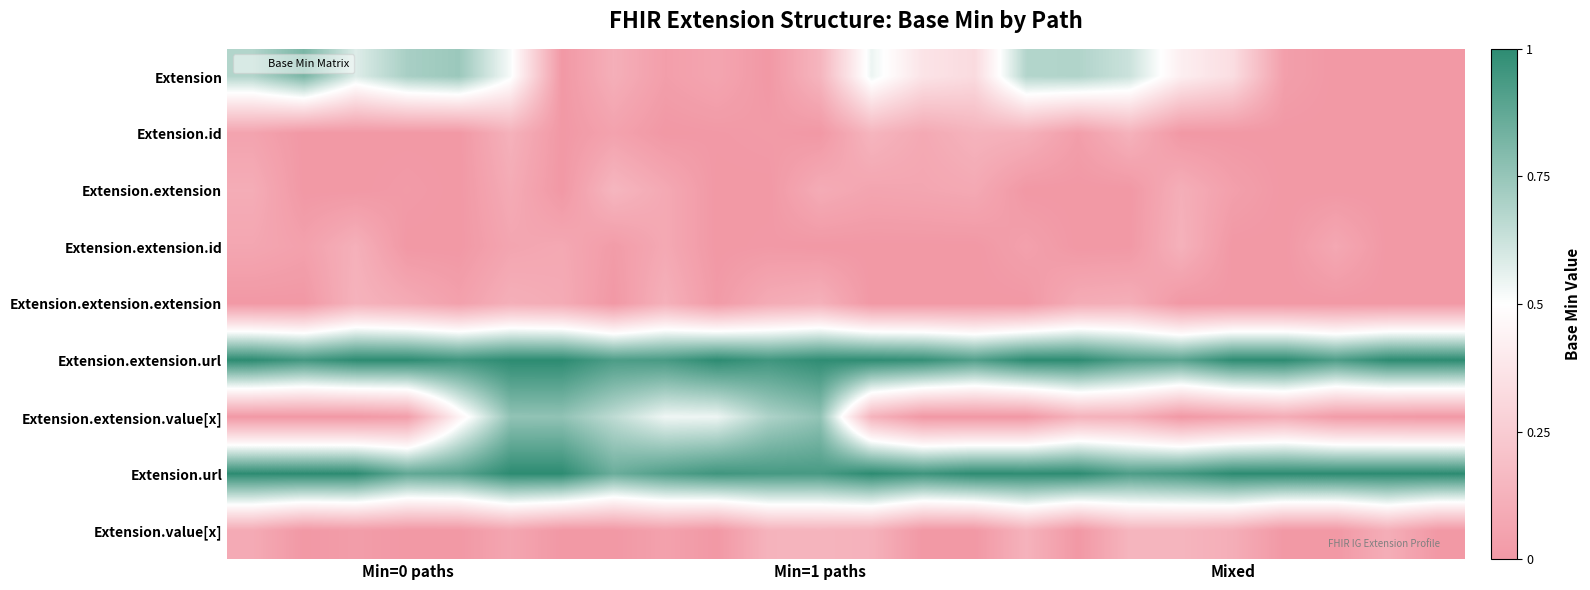

At how many categories does at least one series exceed 0?

24